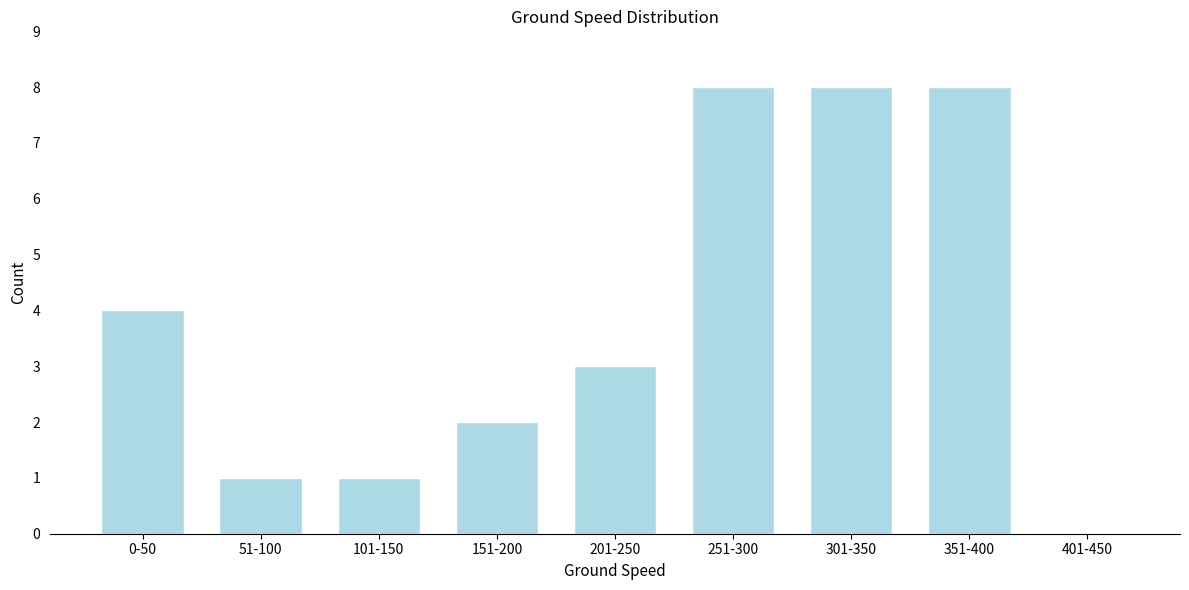

Reading right to left, what are all the values shown in this chart?

401-450=0	351-400=8	301-350=8	251-300=8	201-250=3	151-200=2	101-150=1	51-100=1	0-50=4